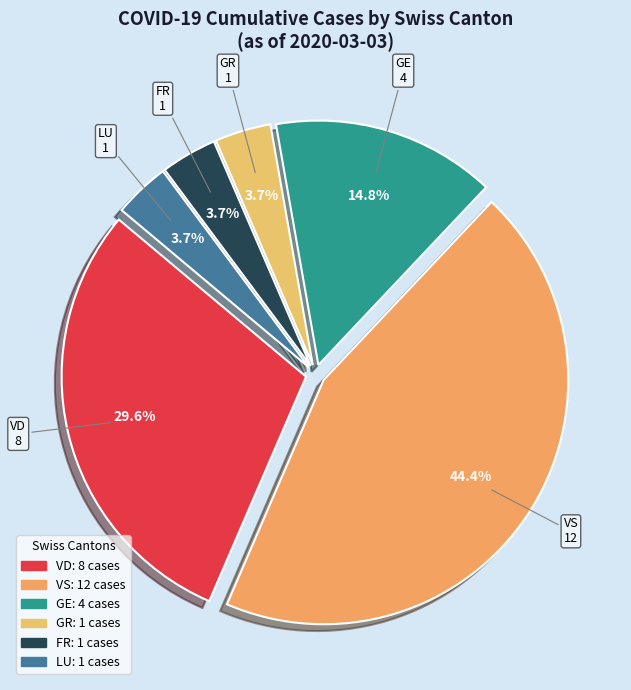

How many slices are in this pie chart?

6